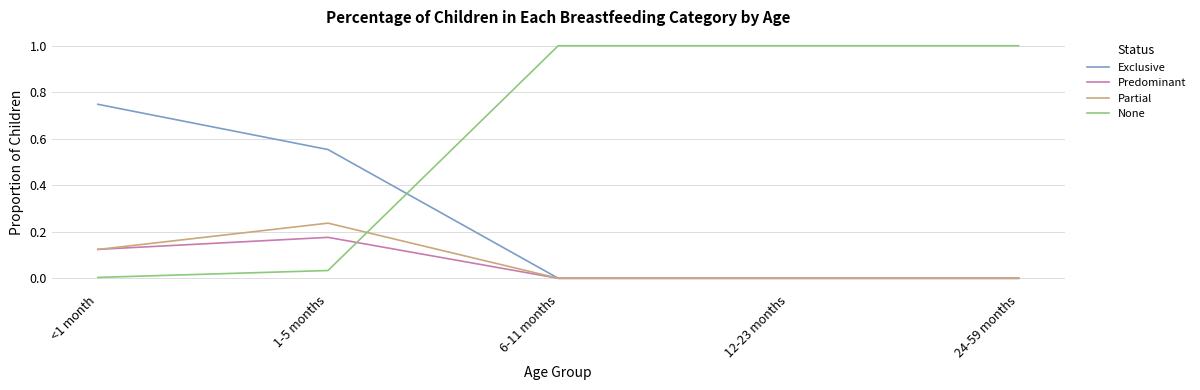

Is it true that Predominant equals 0.0 at 6-11 months?

True